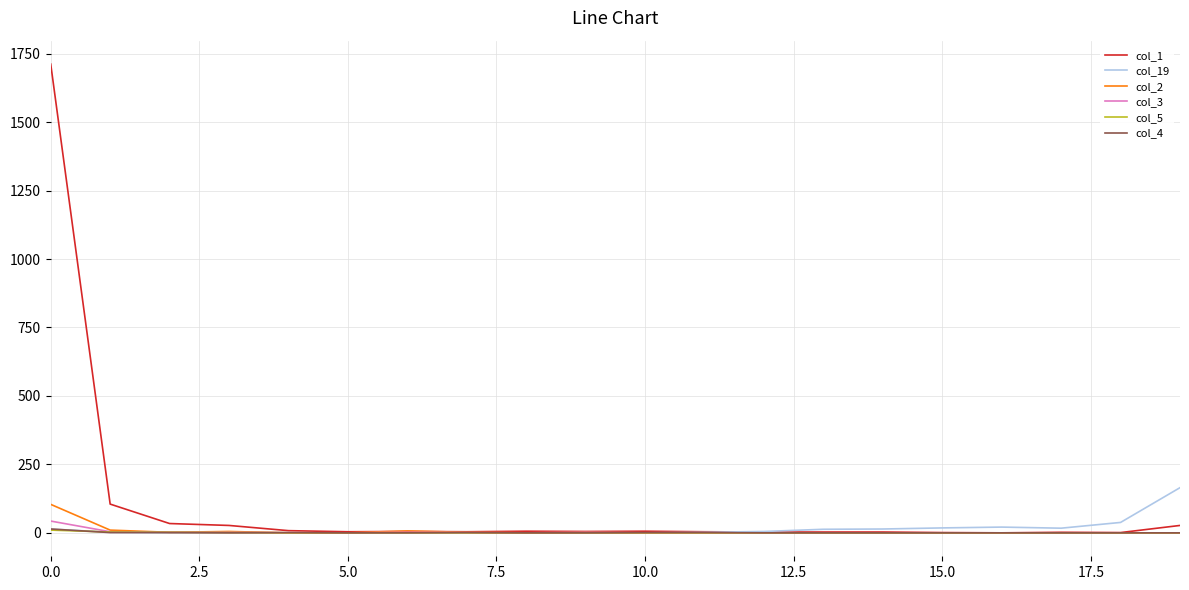

Which series has the largest range (max minus min)?

col_1